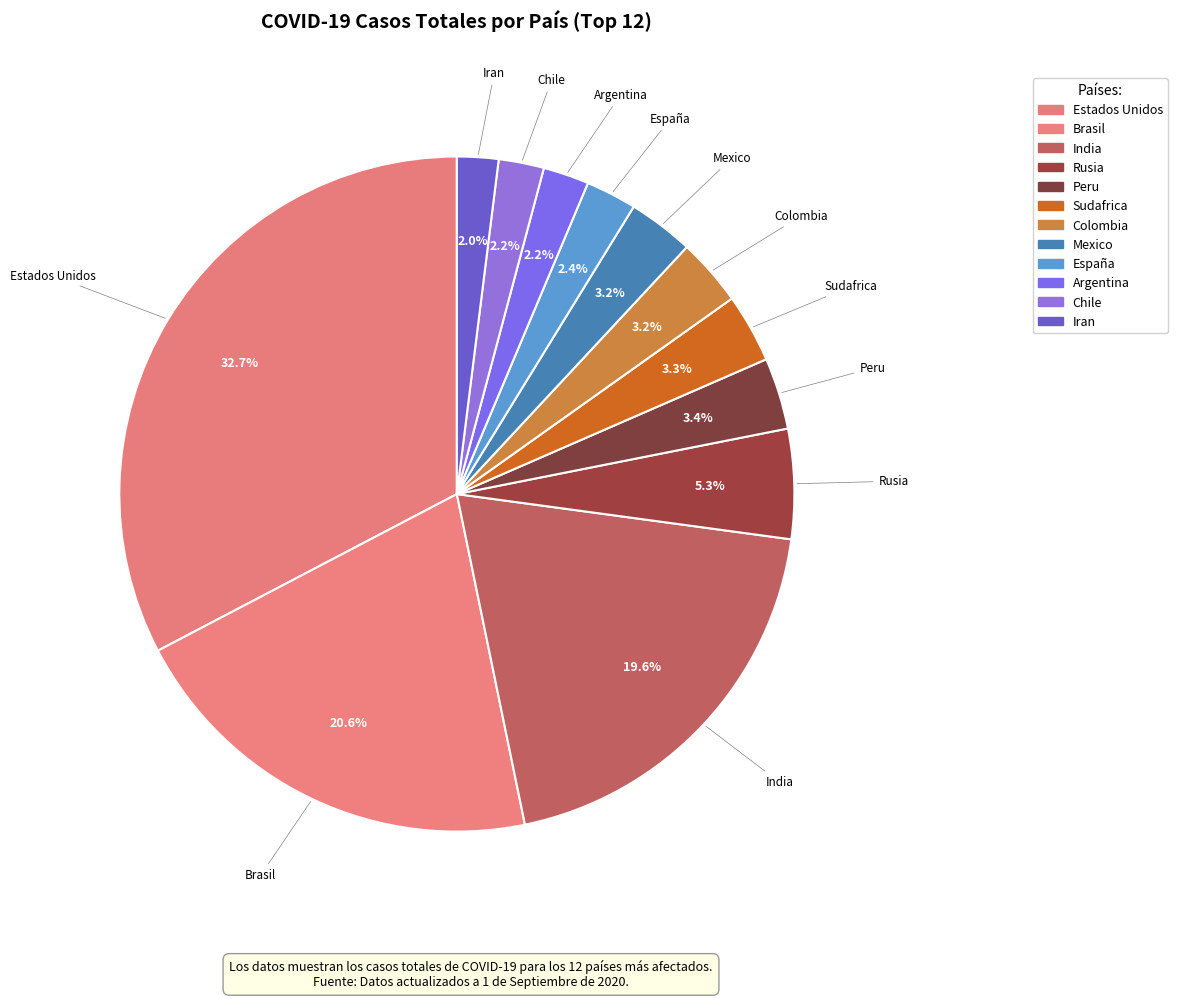

What percentage is NOT represented by Colombia?

96.8%